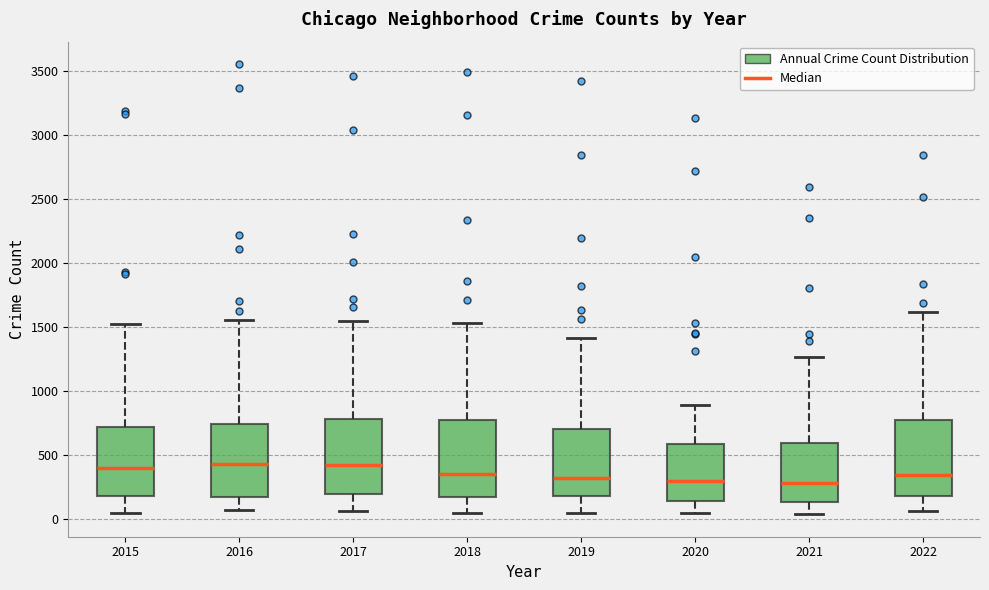

Reading left to right, read every box against the y-axis: the position of its median line, the range the box covers, and the ends of its whiskers. The values are not printed on the chart, so give them approximately, as read against the axis.

2015: median 400, box 200 to 700, whiskers 50 to 1550
2016: median 450, box 150 to 750, whiskers 50 to 1550
2017: median 400, box 200 to 800, whiskers 50 to 1550
2018: median 350, box 200 to 800, whiskers 50 to 1550
2019: median 300, box 200 to 700, whiskers 50 to 1400
2020: median 300, box 150 to 600, whiskers 50 to 900
2021: median 300, box 150 to 600, whiskers 50 to 1250
2022: median 350, box 200 to 800, whiskers 50 to 1600